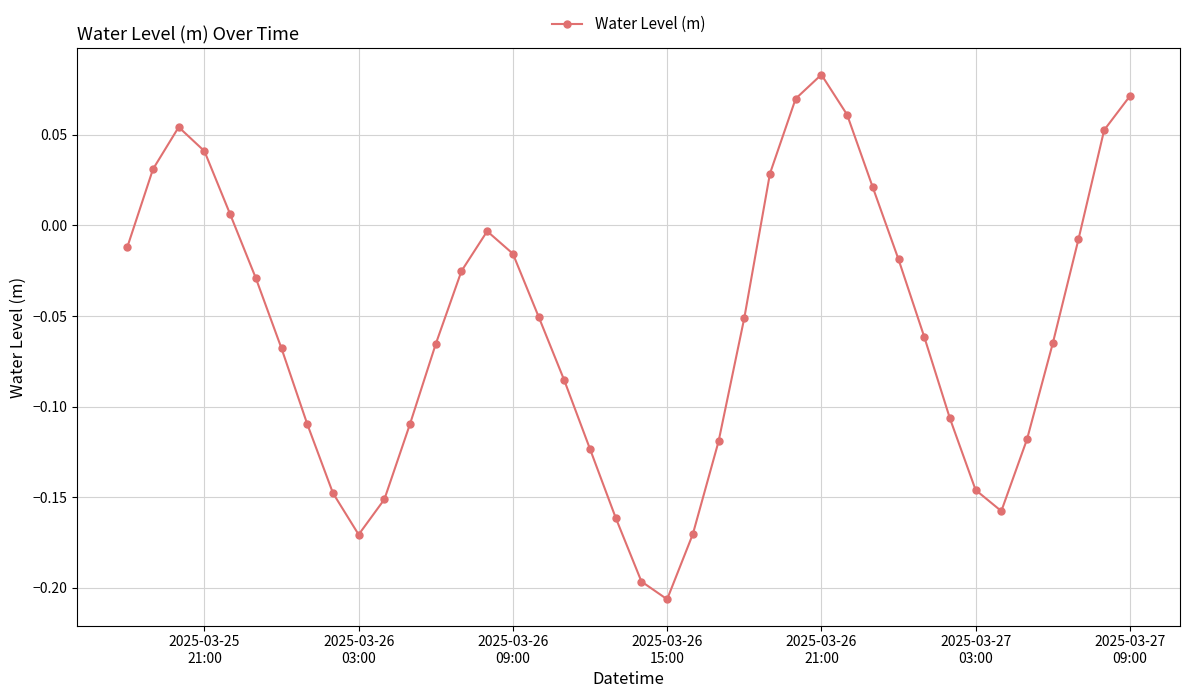

True or false: there are more than 0 points higher than both neighbors.

True